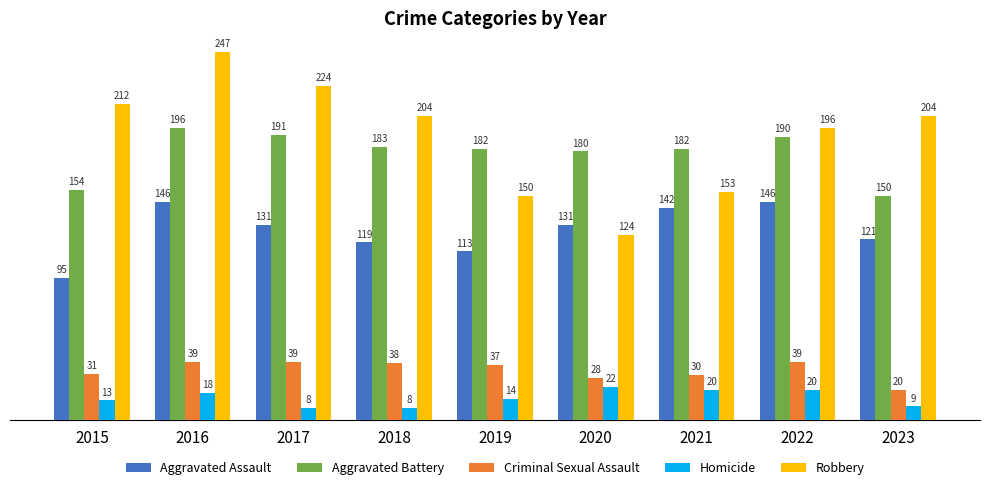

Reading left to right, transcribe all the data shown in this chart.

Aggravated Assault: 95	146	131	119	113	131	142	146	121
Aggravated Battery: 154	196	191	183	182	180	182	190	150
Criminal Sexual Assault: 31	39	39	38	37	28	30	39	20
Homicide: 13	18	8	8	14	22	20	20	9
Robbery: 212	247	224	204	150	124	153	196	204